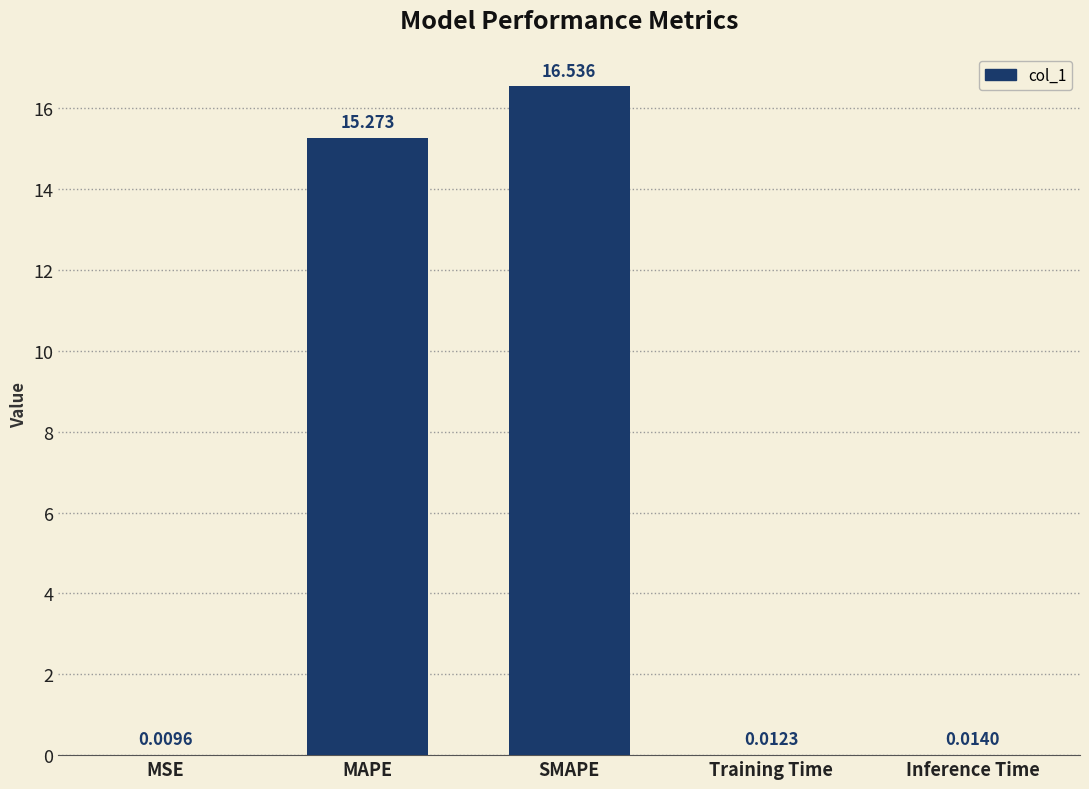

Which has a higher value, MSE or Training Time?

Training Time